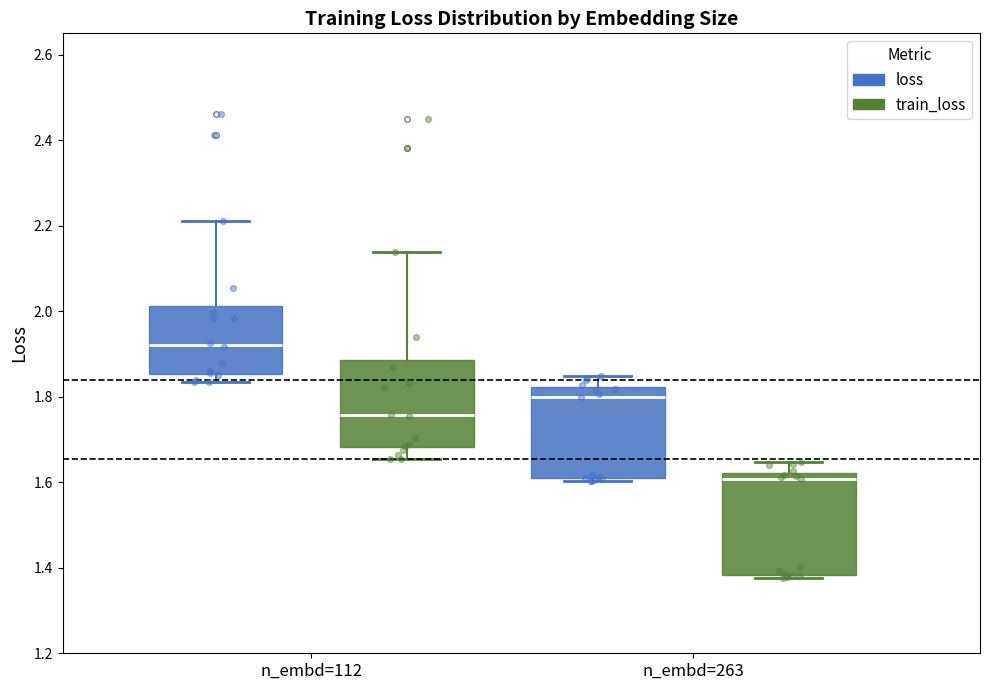

Which box has the lowest median line?

n_embd=263 (train_loss)